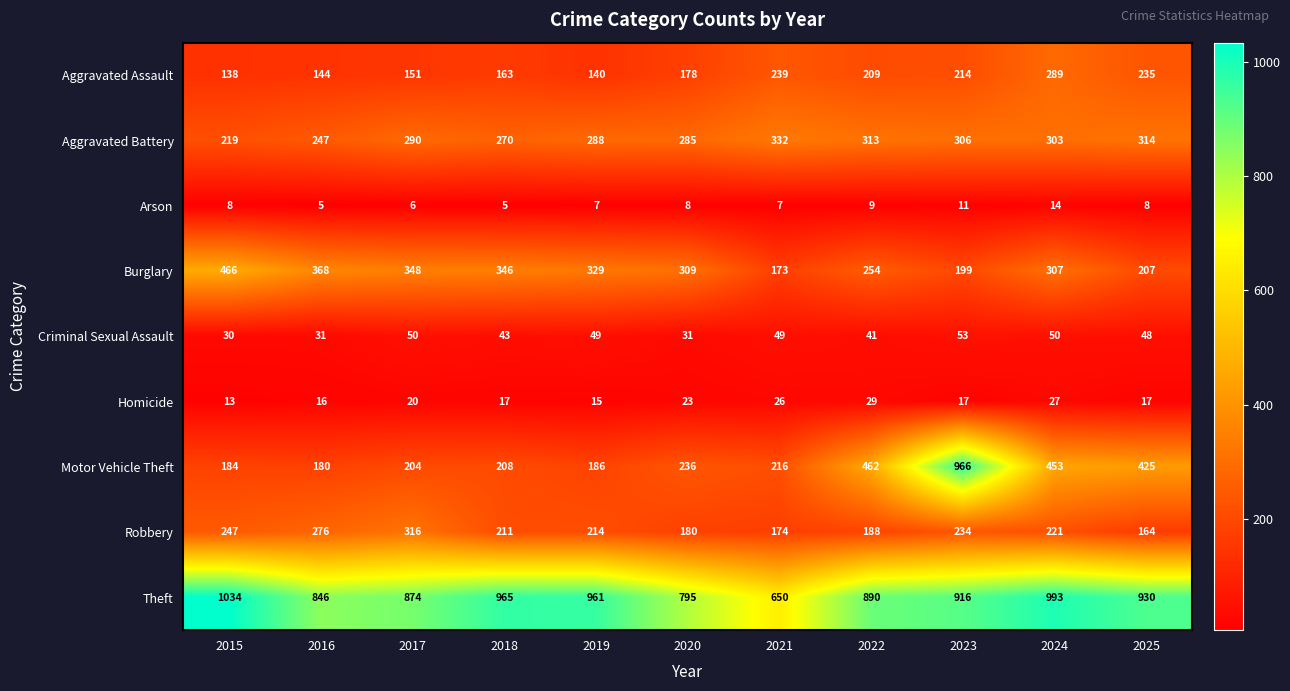

What is the difference between the Criminal Sexual Assault values at 2023 and 2022?

12